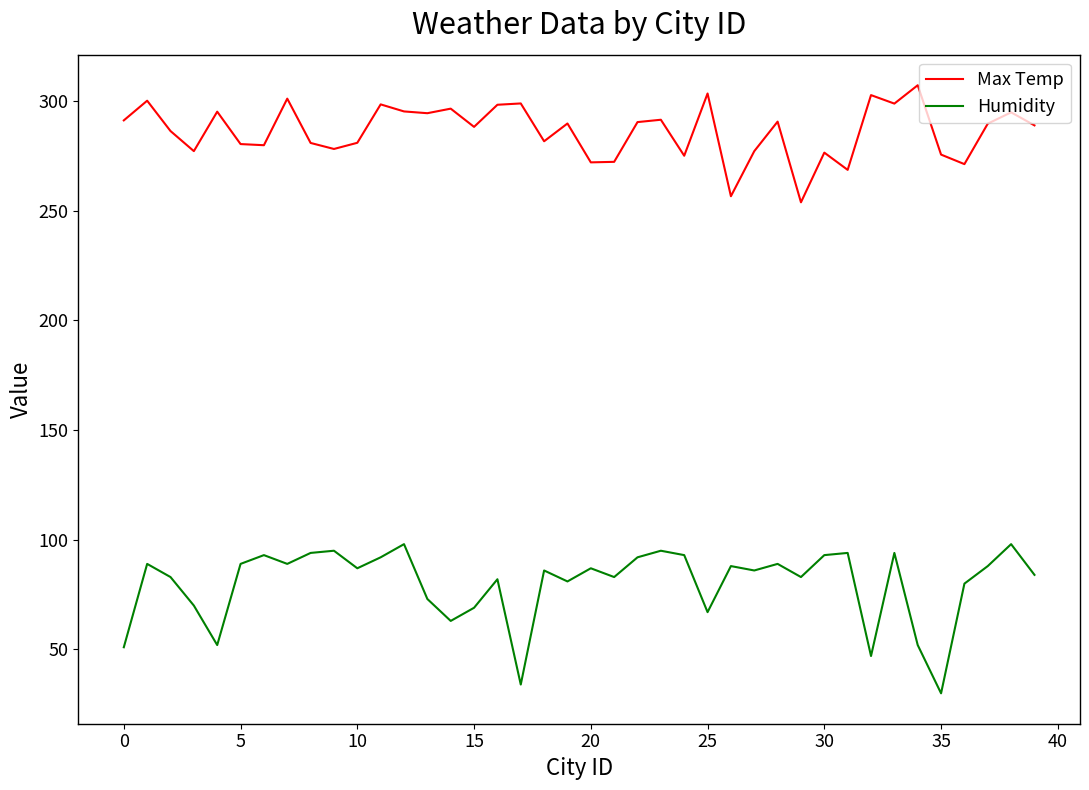

What is the sum of all Max Temp values?

11449.8